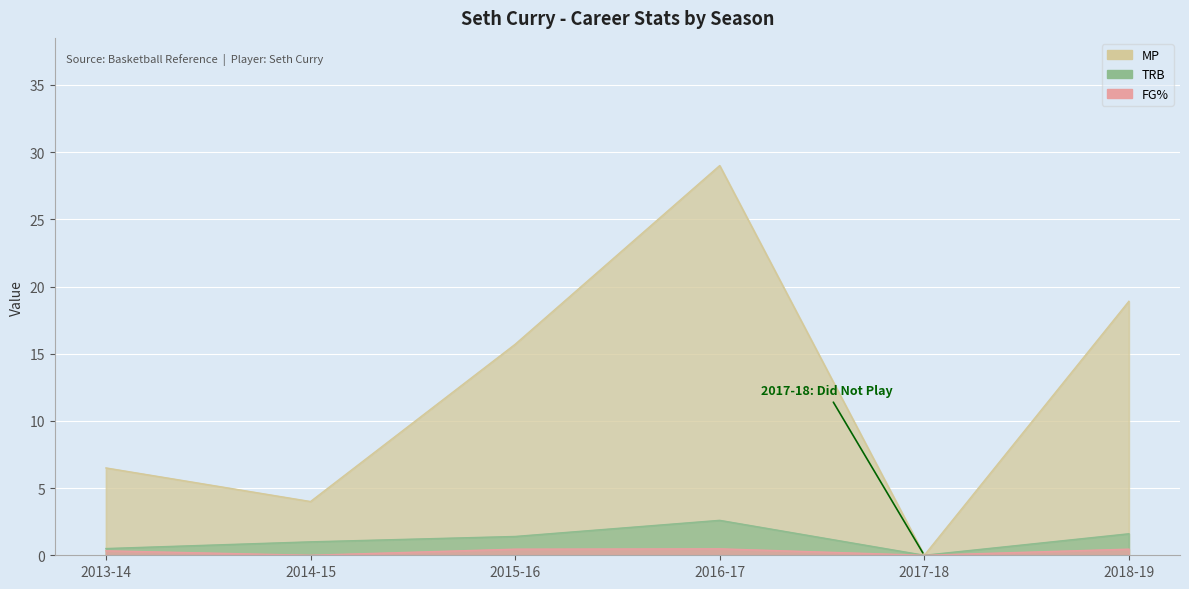

What is the difference between the highest and lowest values at 2018-19?

18.4